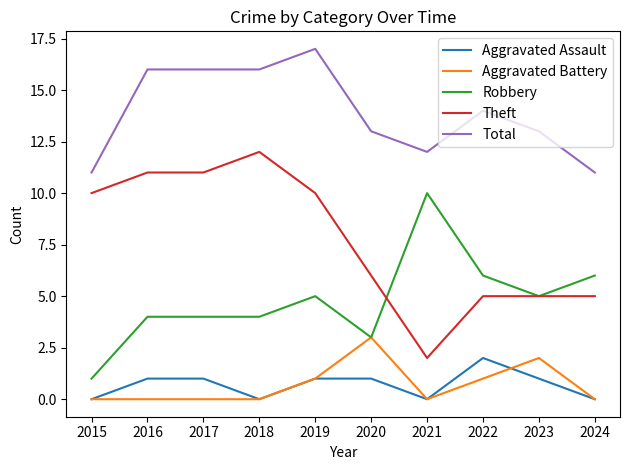

Which series changed the most between 2016 and 2024?

Theft